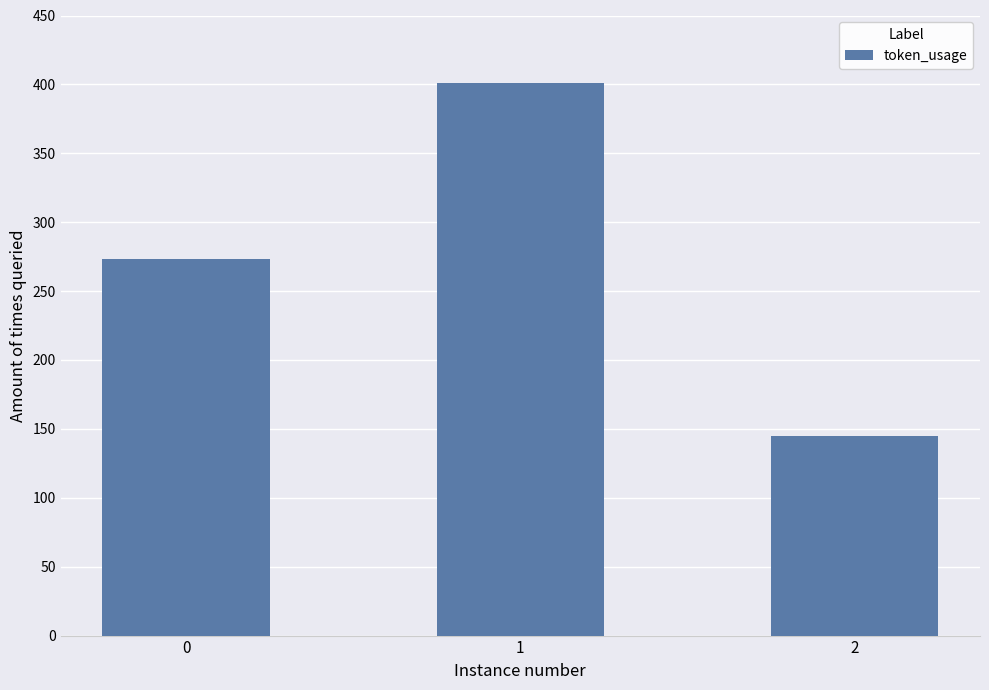

What value does the data have at 2?

145